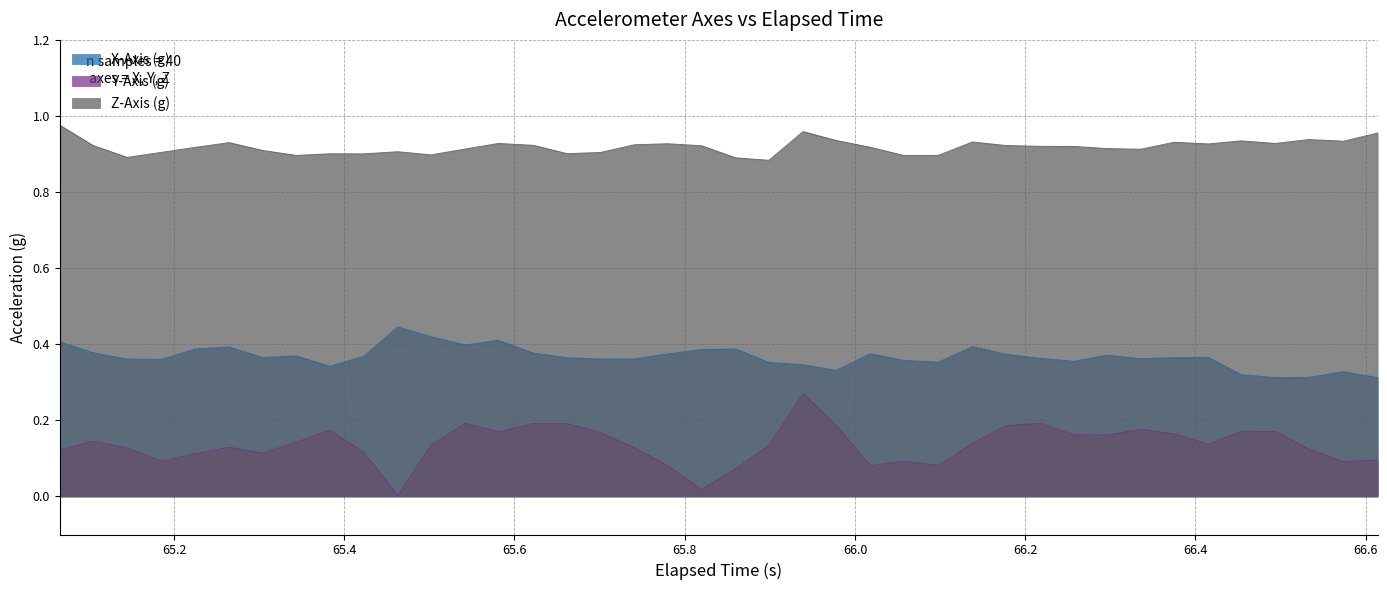

Which series has the widest spread of values?

Y-Axis (g)